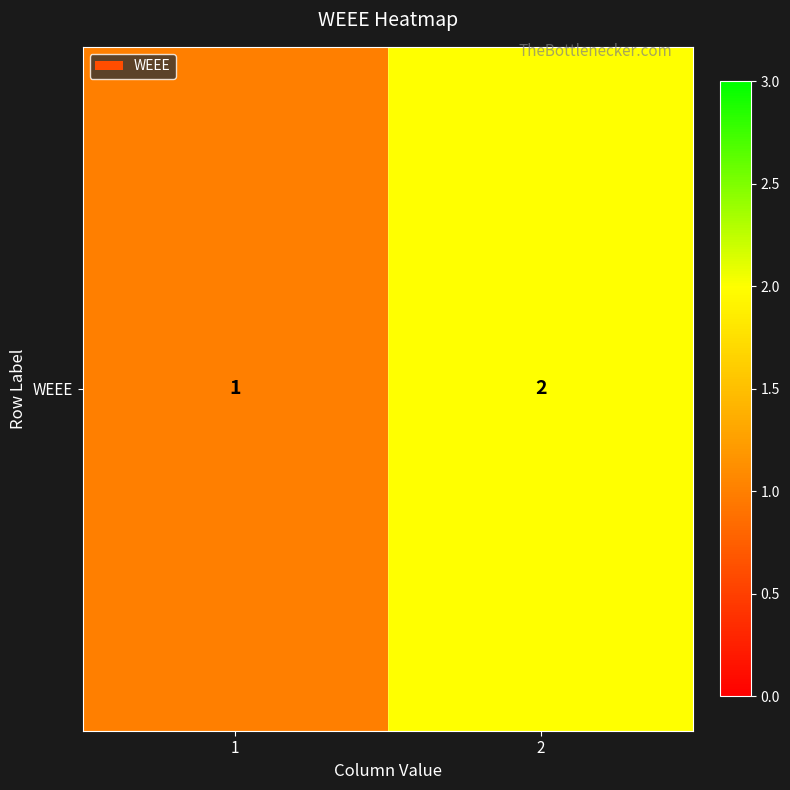

Reading left to right, transcribe all the data shown in this chart.

1=1	2=2